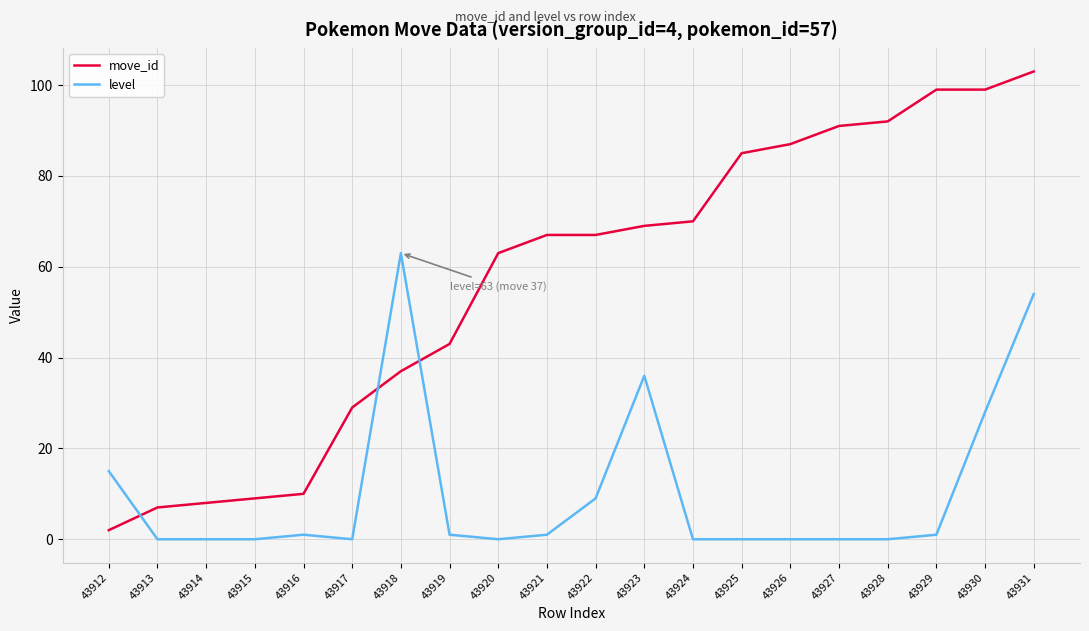

How many lines are shown in the chart?

2